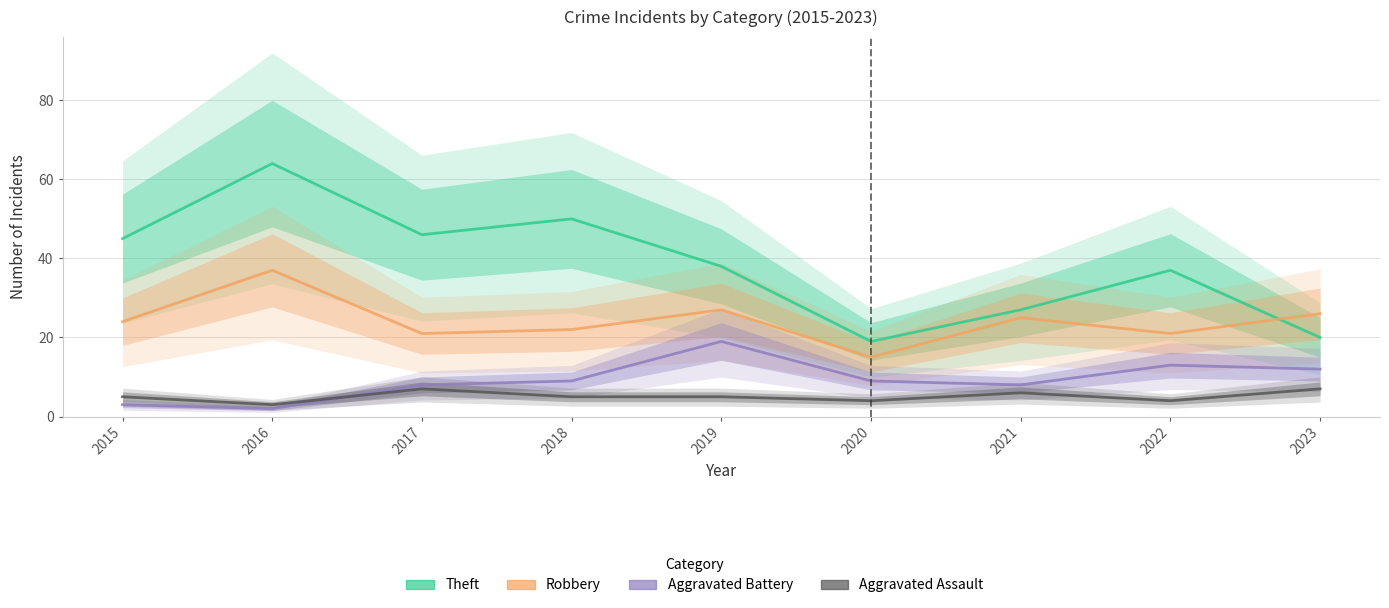

Count the number of categories in the chart.

9